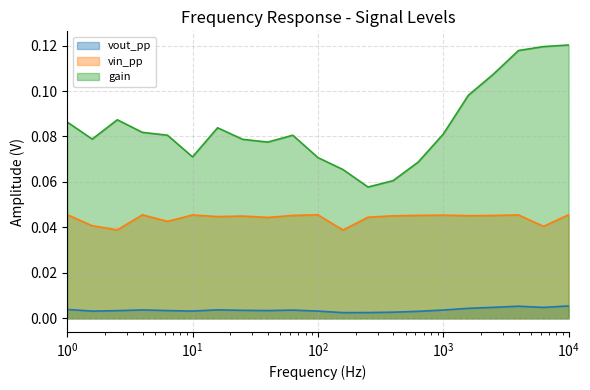

List the series in order of their overall mean, lowest first.

vout_pp, vin_pp, gain